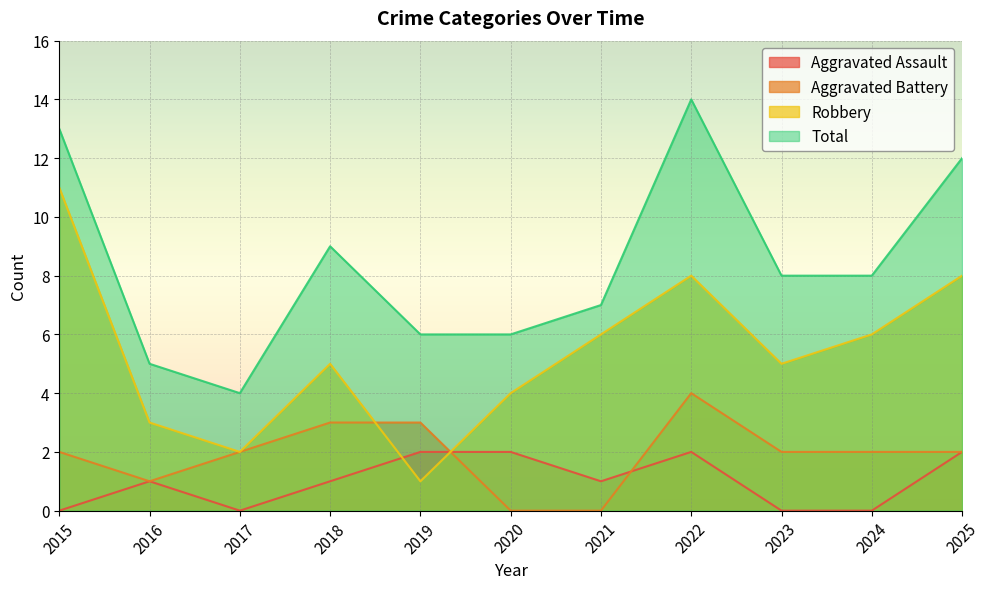

At which label does Aggravated Battery first exceed 2?

2018